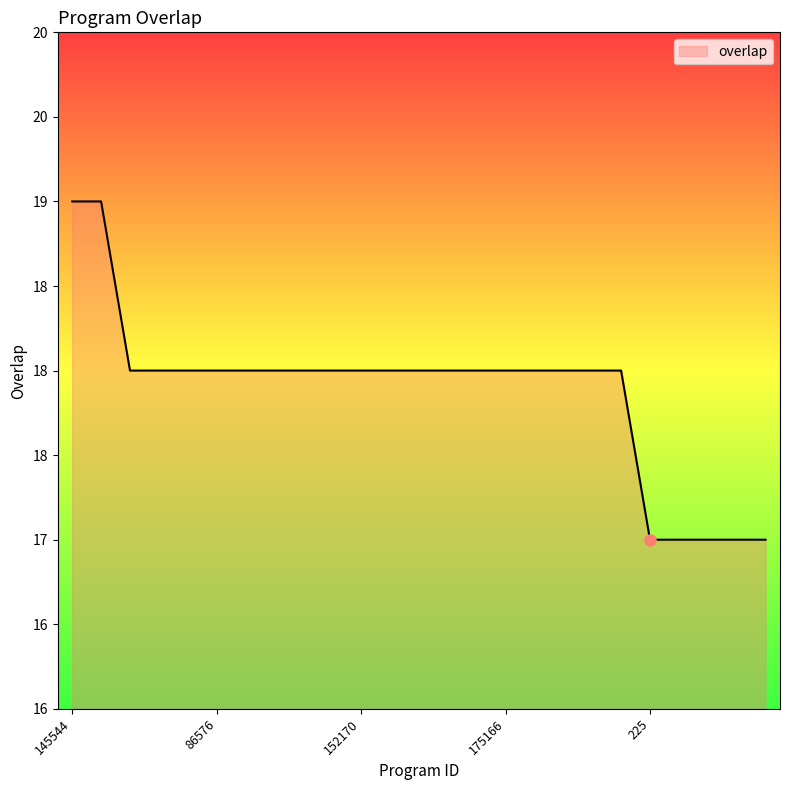

Where does the data first go above 18?

145544